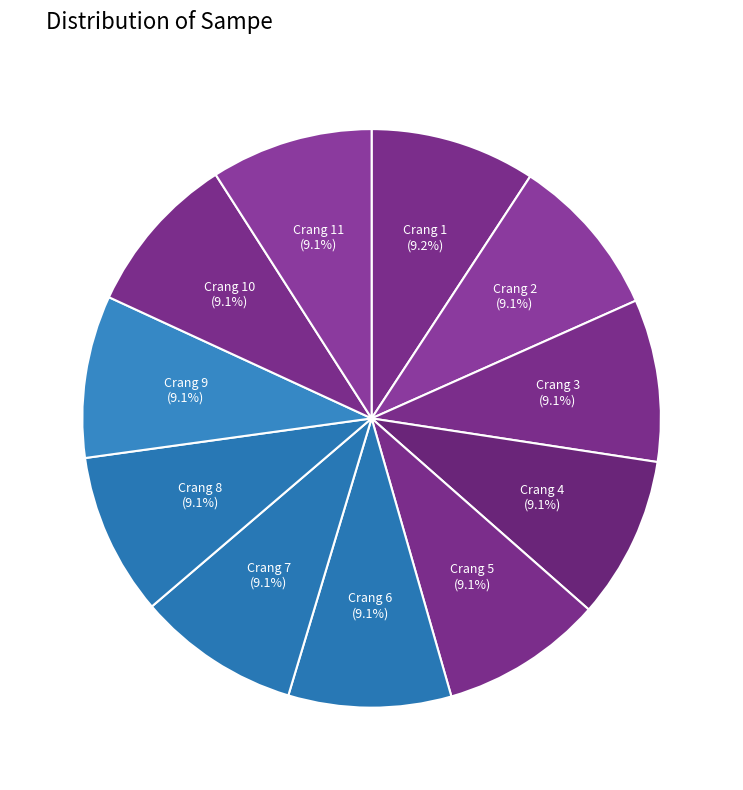

Is the sum of Crang 8 and Crang 4 greater than half?

No